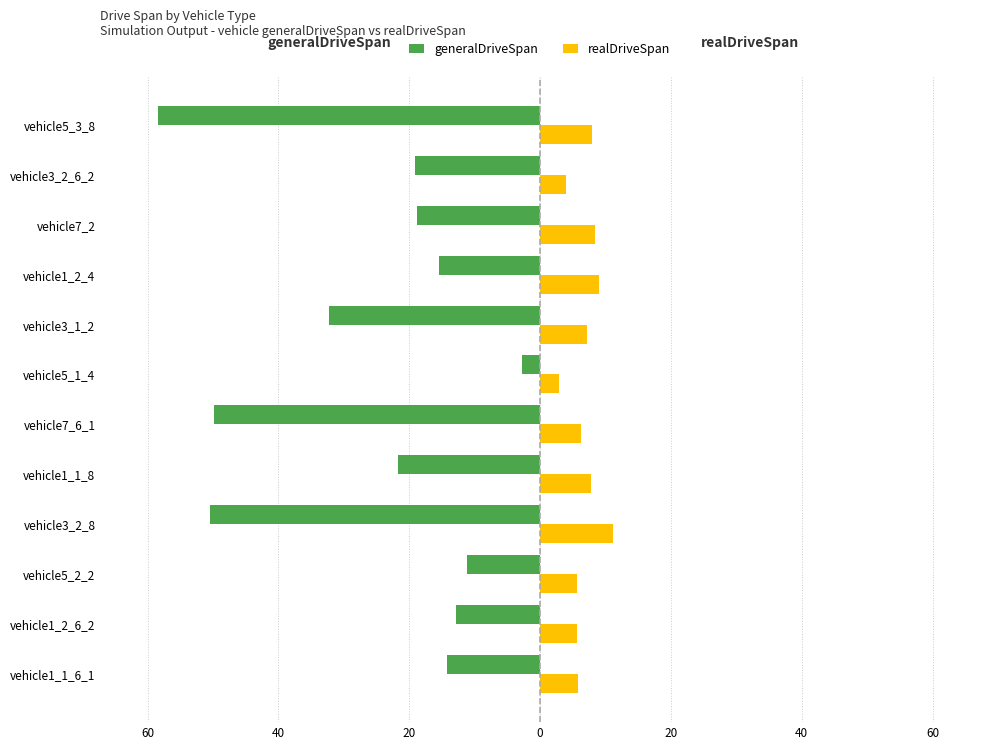

What are all the series names shown in the legend?

generalDriveSpan, realDriveSpan